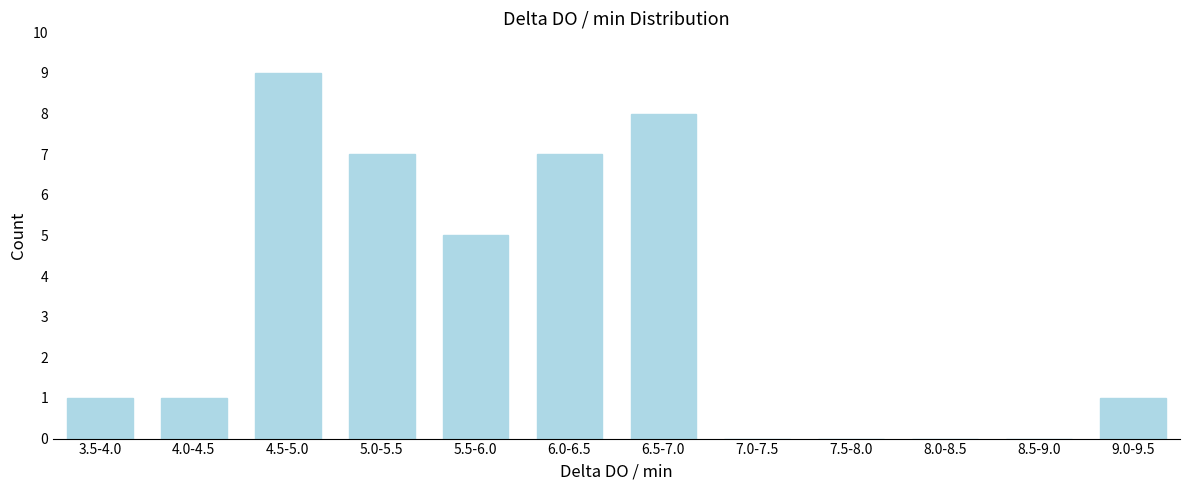

Reading left to right, what are all the values shown in this chart?

3.5-4.0=1	4.0-4.5=1	4.5-5.0=9	5.0-5.5=7	5.5-6.0=5	6.0-6.5=7	6.5-7.0=8	7.0-7.5=0	7.5-8.0=0	8.0-8.5=0	8.5-9.0=0	9.0-9.5=1